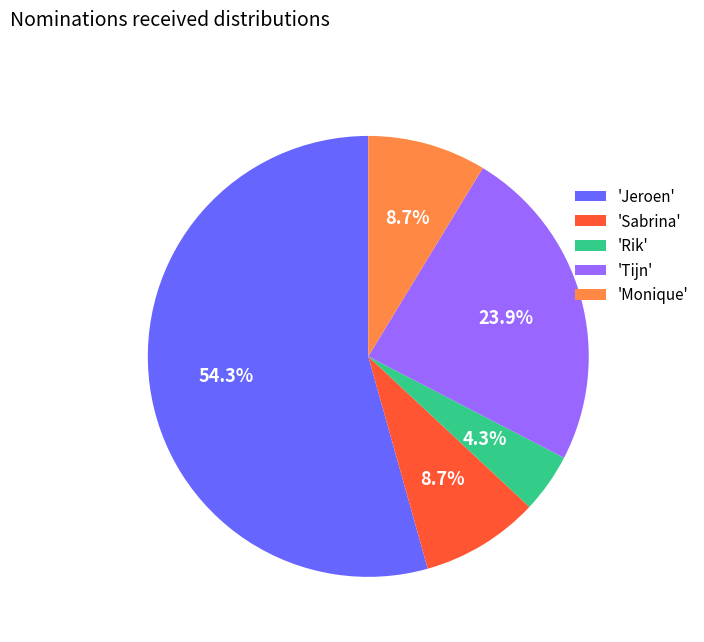

How many slices are in this pie chart?

5